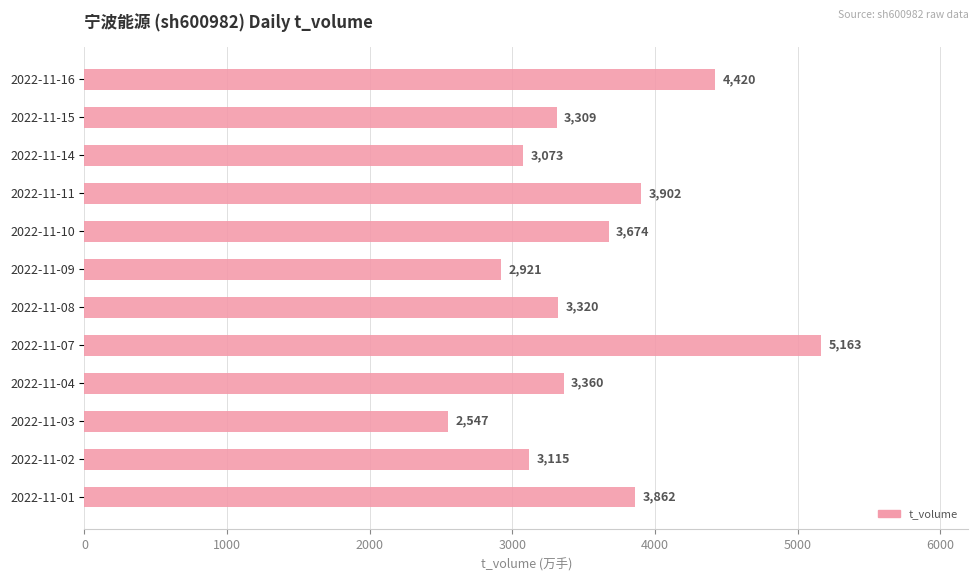

How many categories are shown in the chart?

12